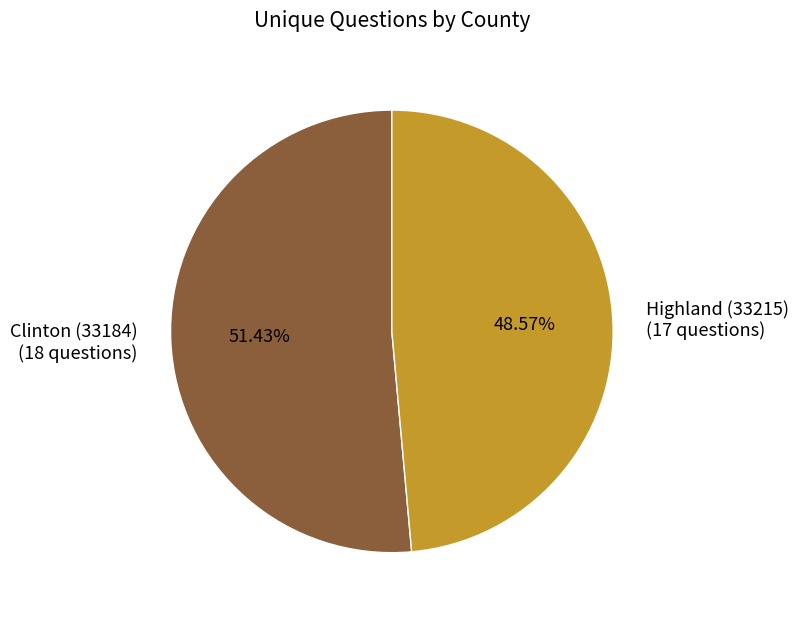

Count the number of slices in the pie.

2